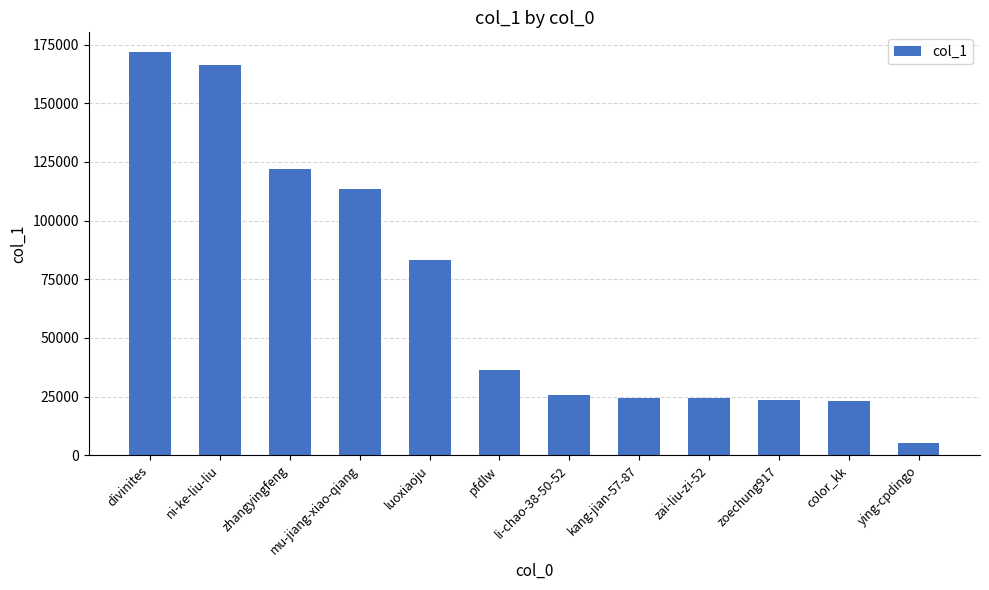

Is it true that the value at li-chao-38-50-52 is 12820?

False